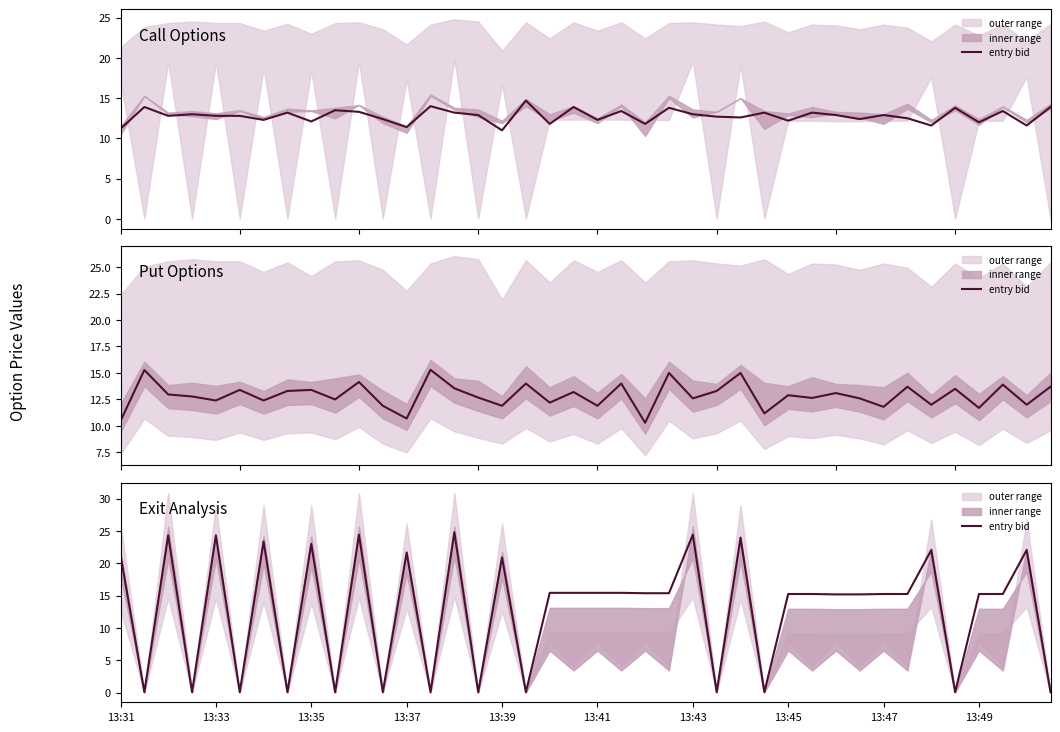

What is the change in value from 13:43 to 13:49?

-9.2